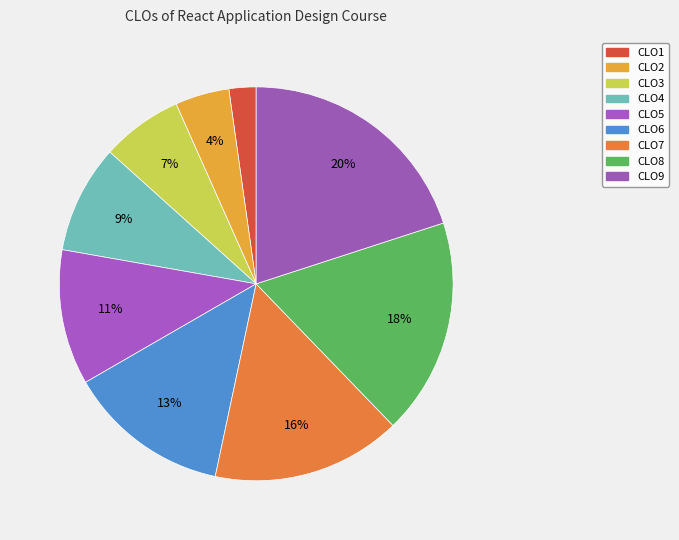

What percentage is the CLO1 slice, to the nearest percent?

2%